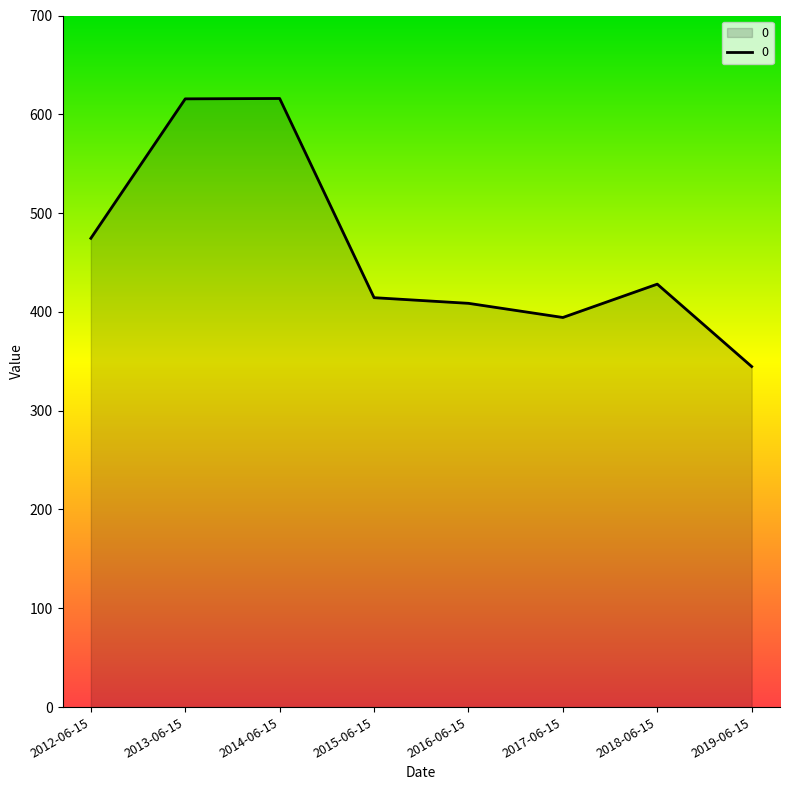

Which label corresponds to the smallest value in the chart?

2019-06-15